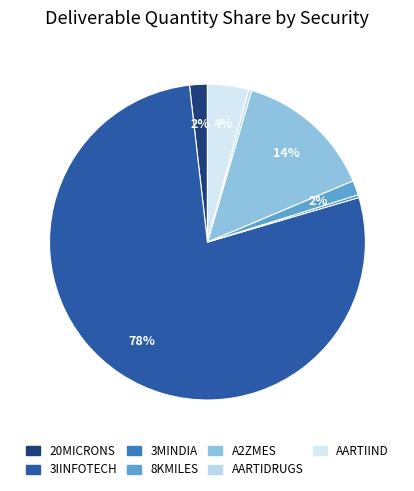

What is the smallest slice in the pie chart?

3MINDIA